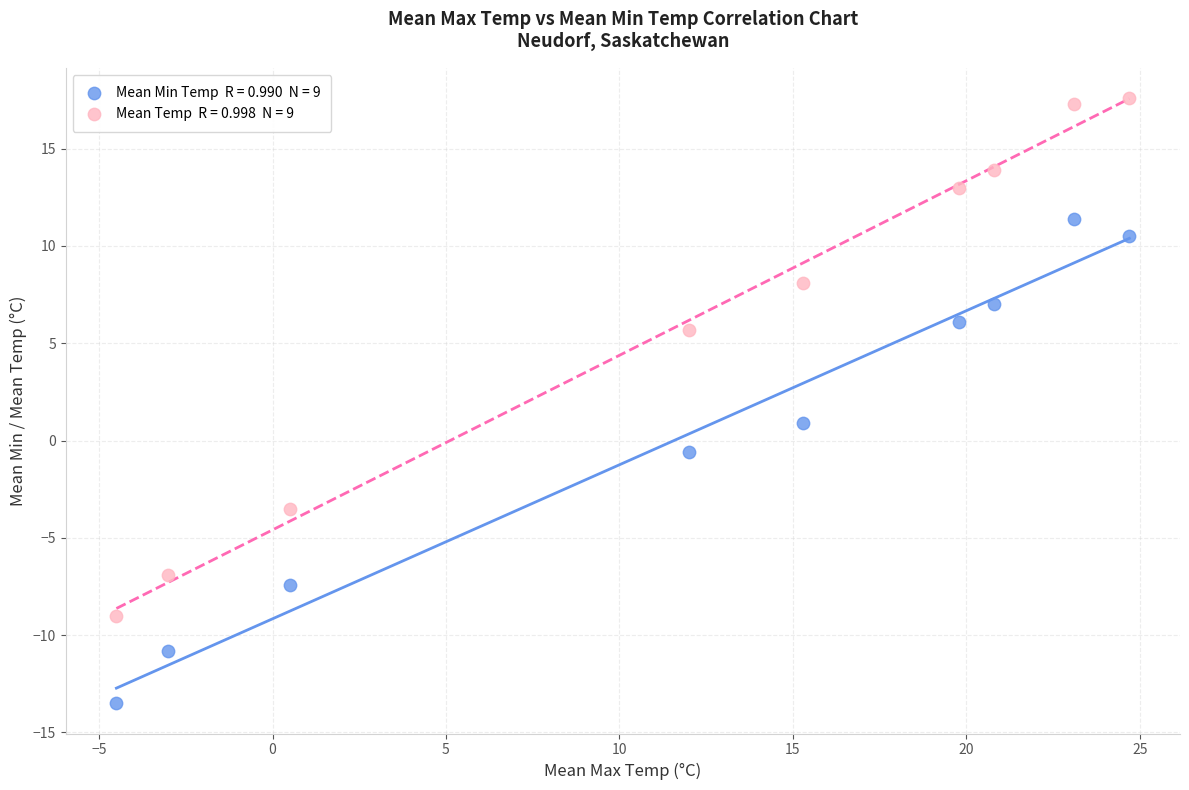

Across all data points, what is the range of X values (max minus min)?

29.2